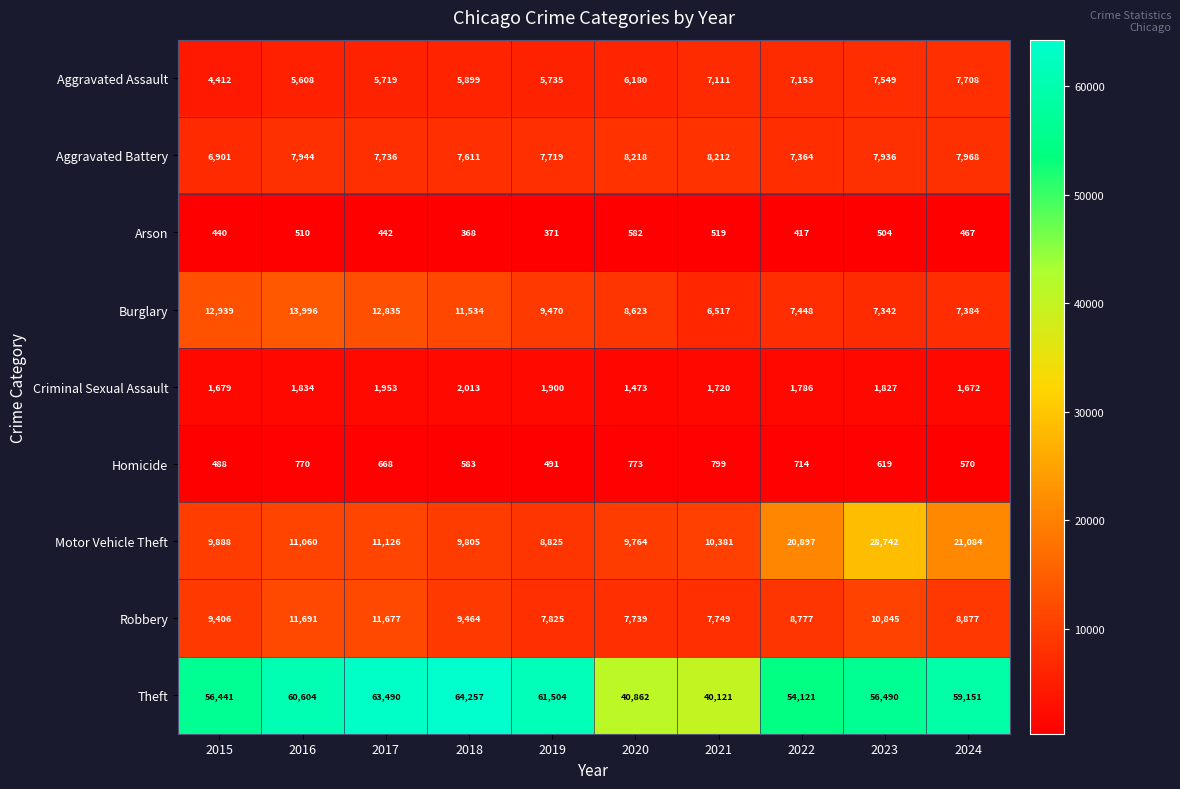

At which label does Arson first exceed 467?

2016